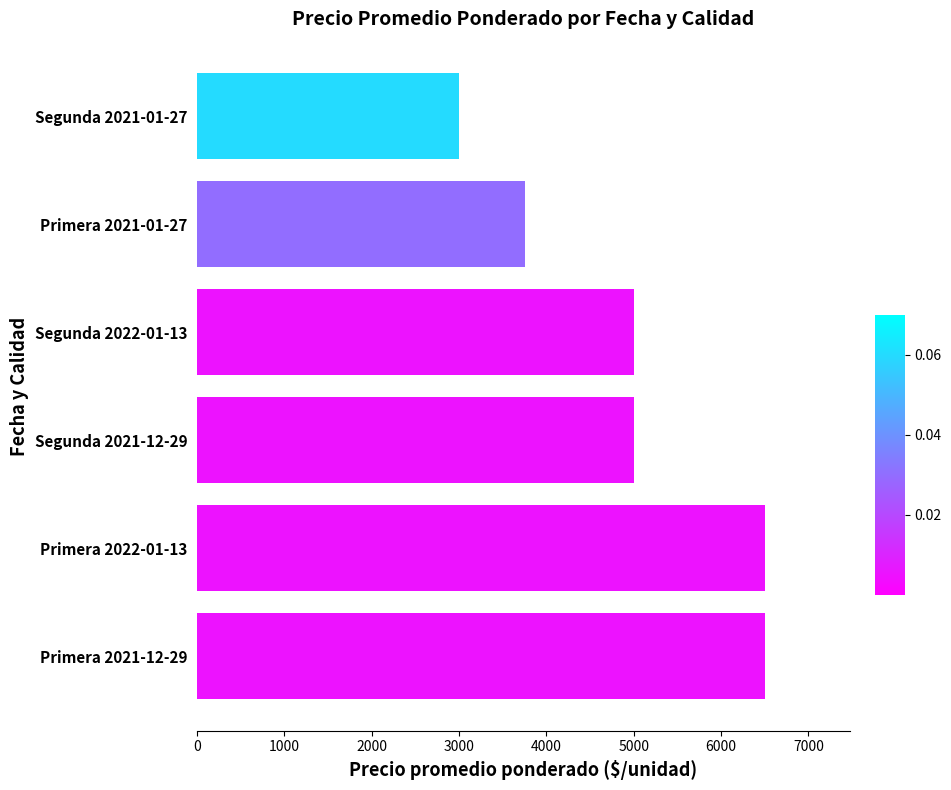

How many data points are less than 5000?

2